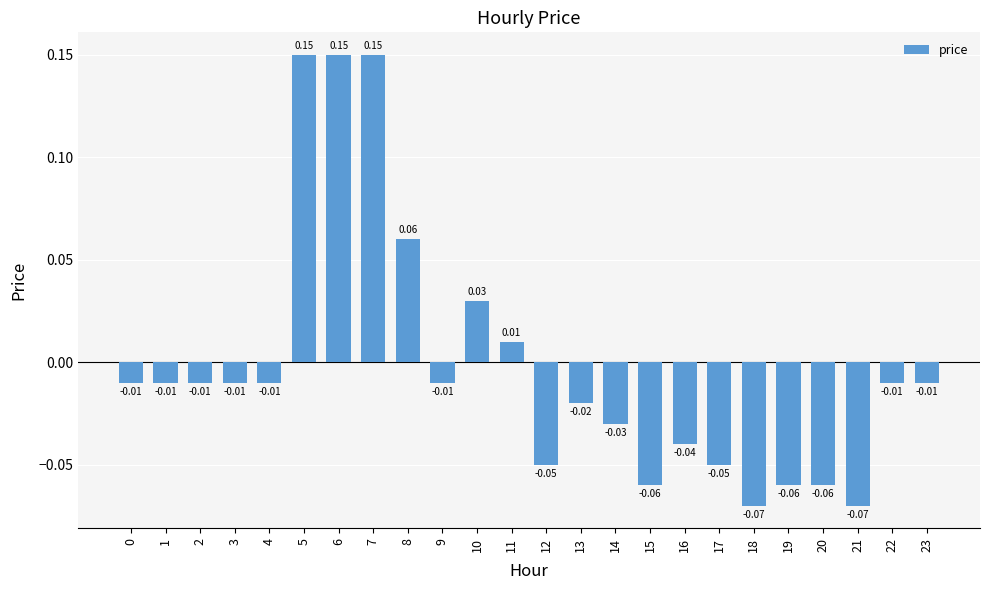

Between 18 and 9, which is larger?

9